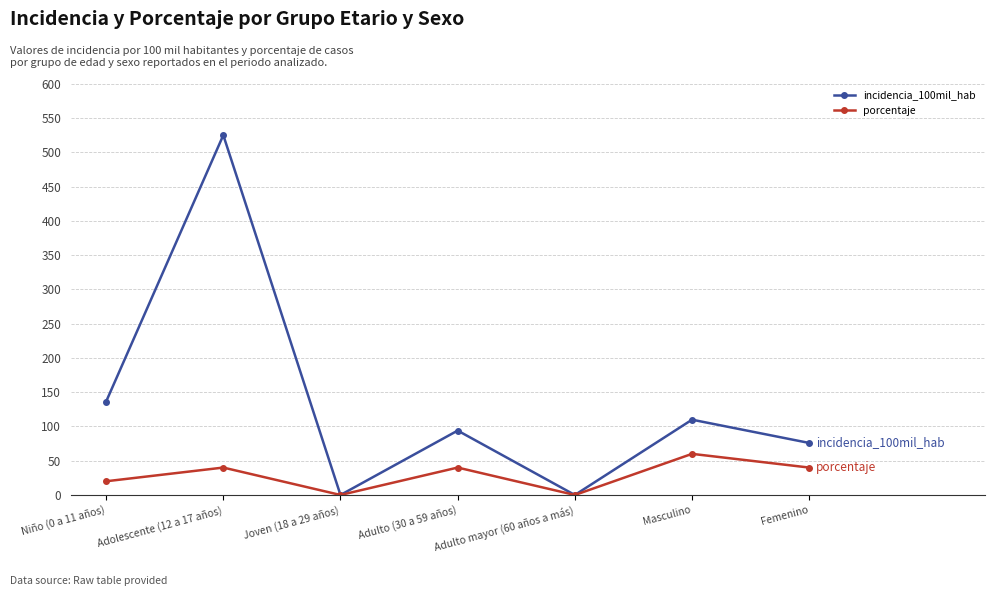

How many values in the porcentaje series are below 40?

3